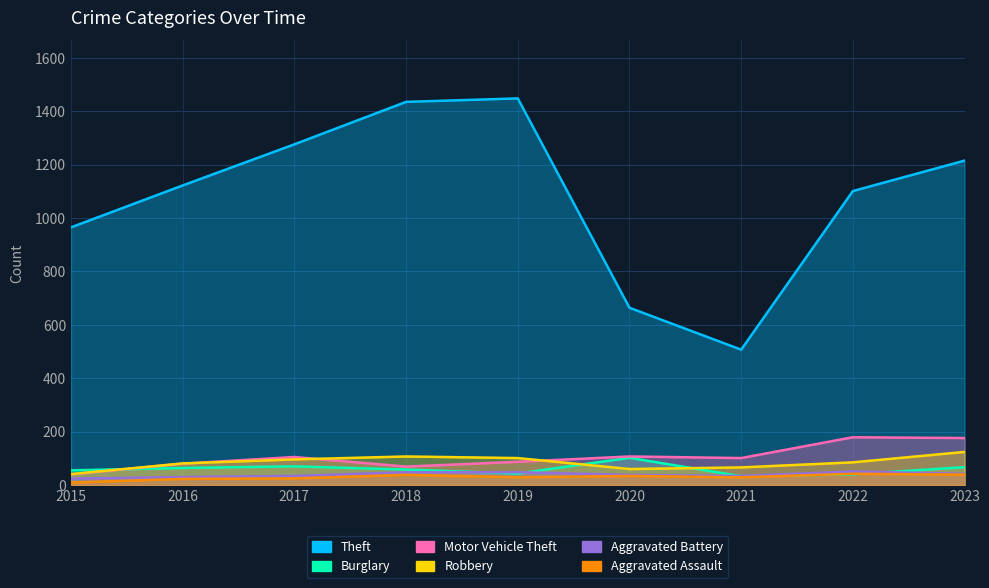

What is the value of the Robbery point at the 5th from the left?

101